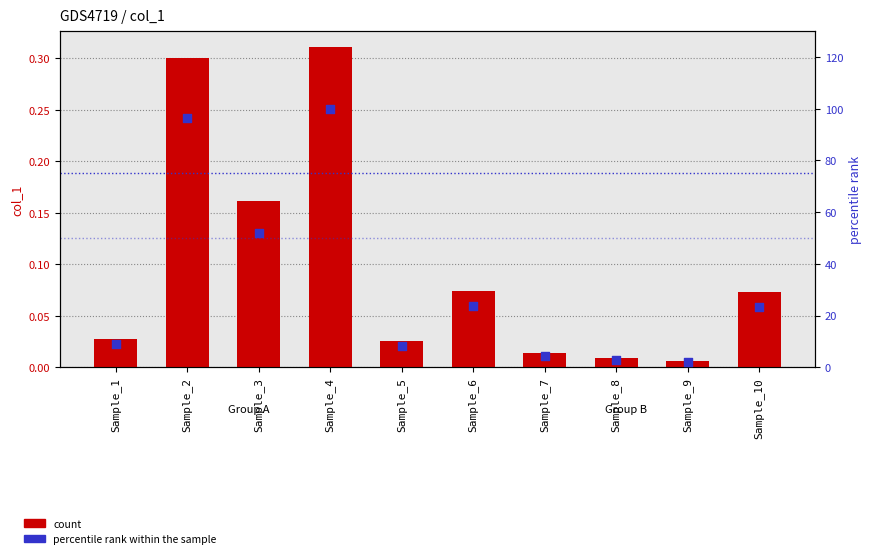

What are all the series names shown in the legend?

count, percentile rank within the sample